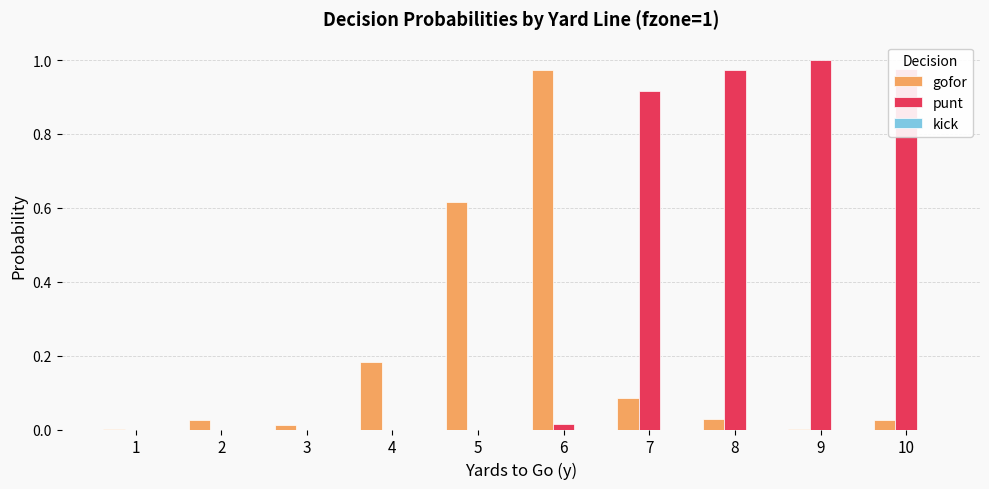

What is the sum of all gofor values?

1.9